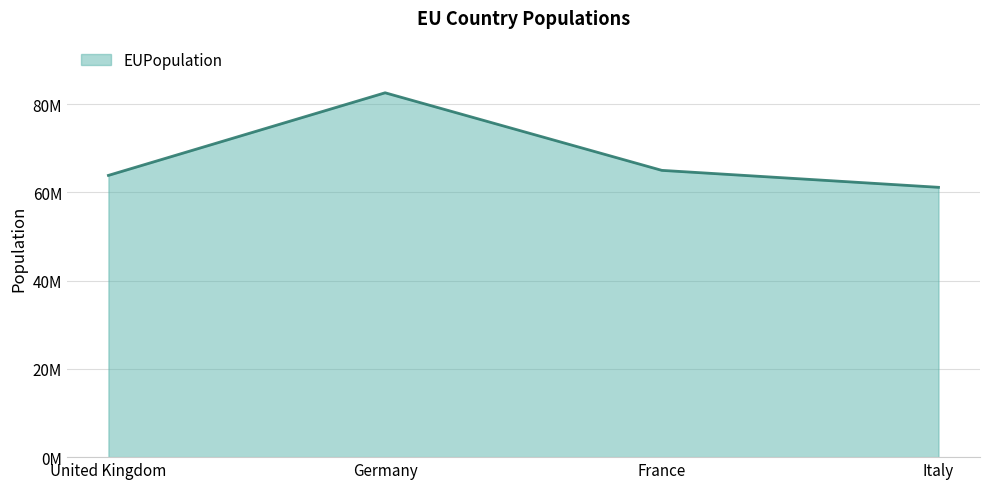

True or false: the data has more than 2 interior local peaks.

False